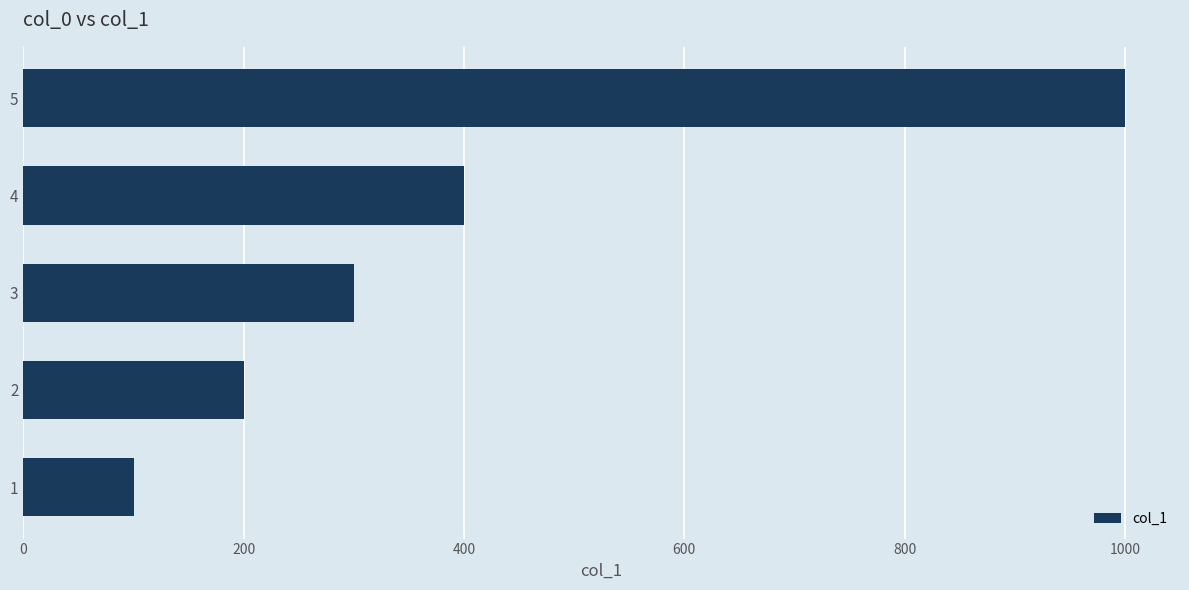

Between 4 and 2, which is larger?

4